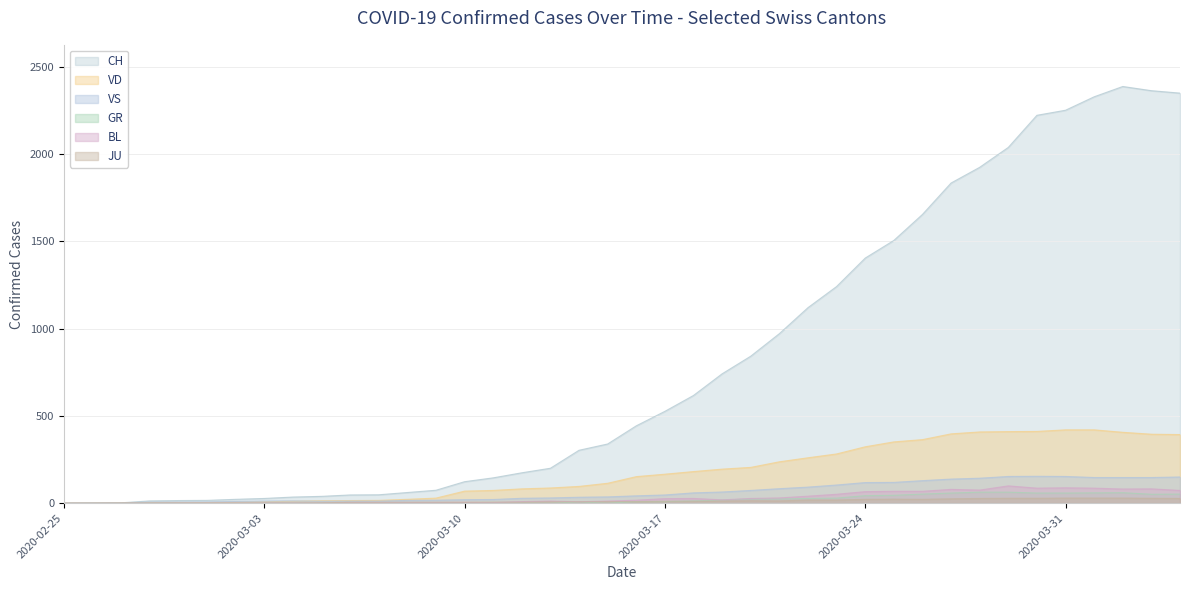

How many values in the BL series exceed 17?

19